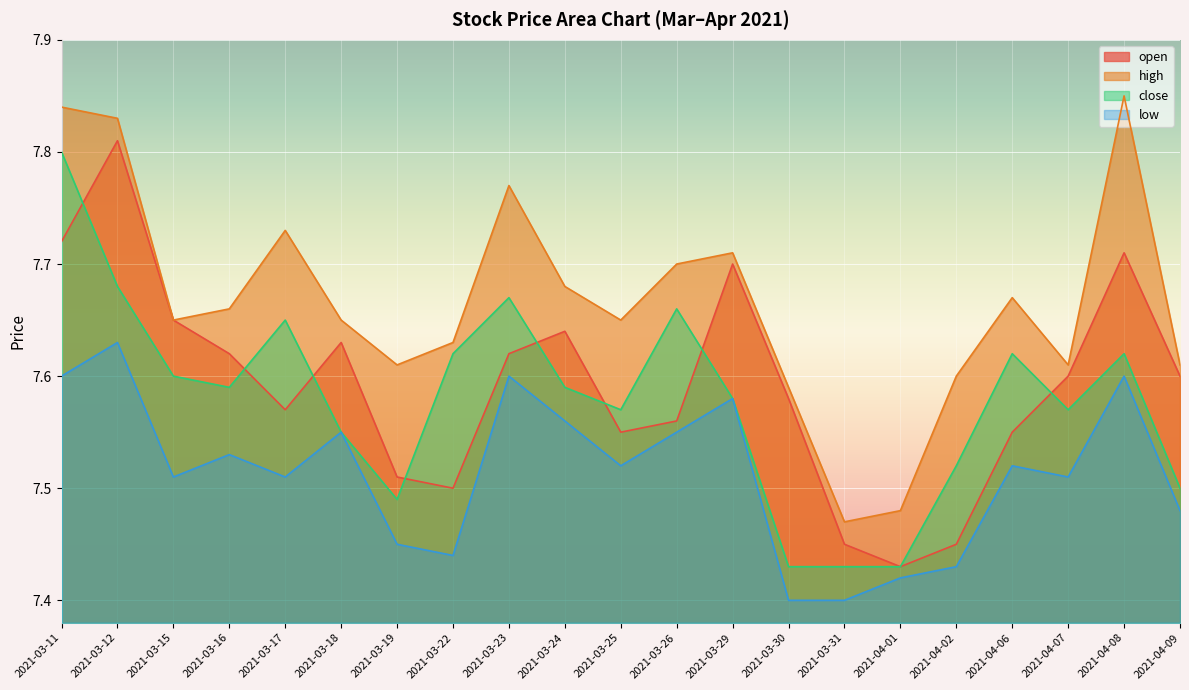

What is the label of the 3rd point from the right?

2021-04-07